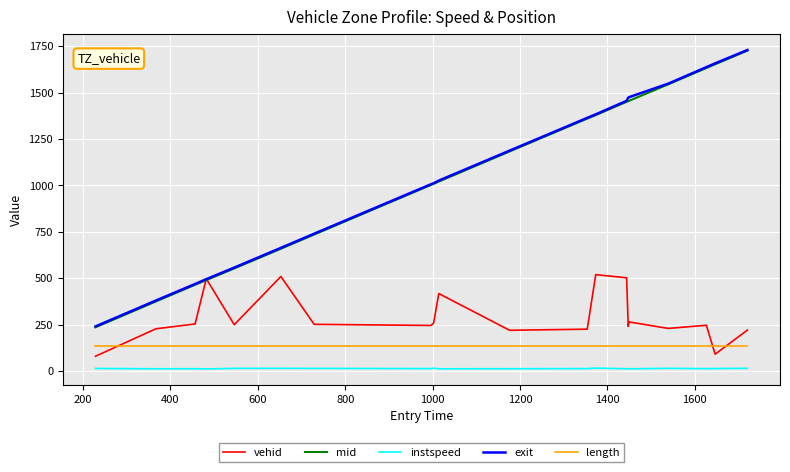

Which series has the widest spread of values?

mid